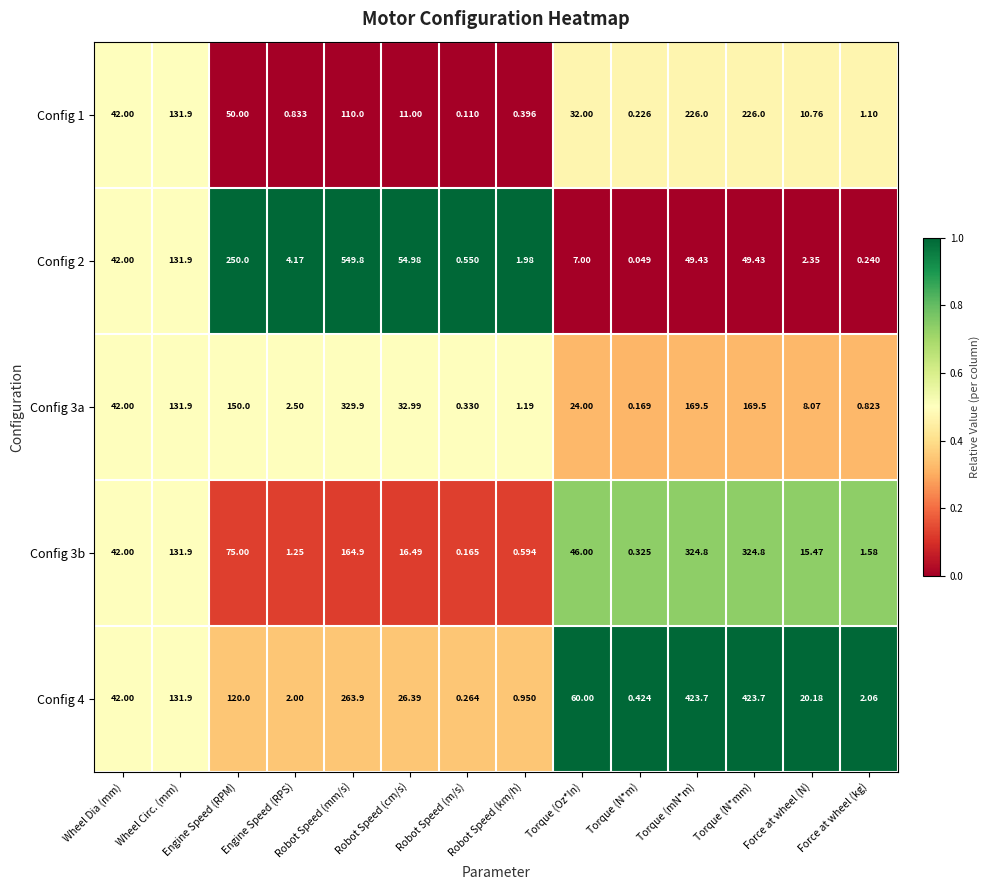

Which category has the lowest value in the Config 1 series?

Robot Speed (m/s)